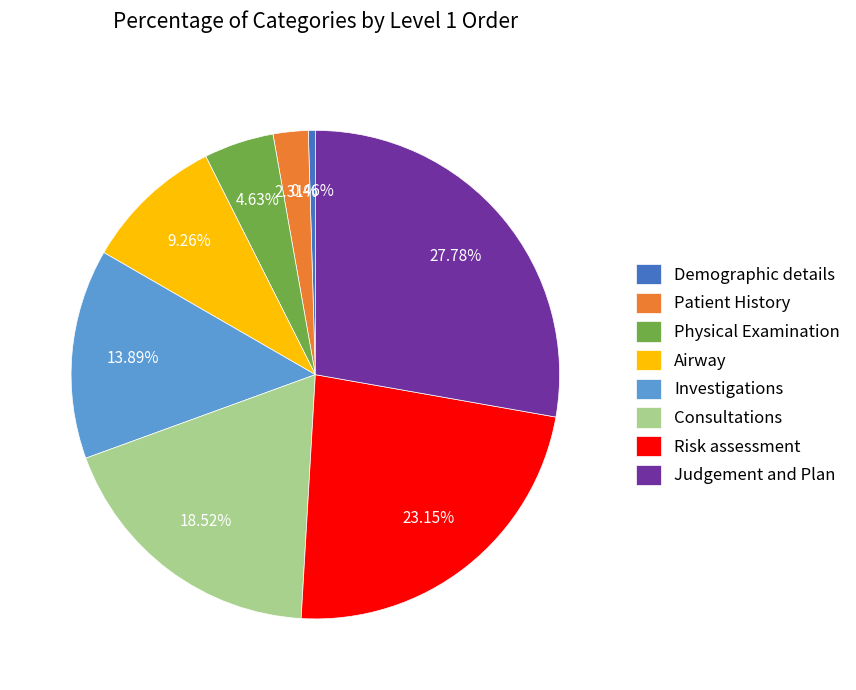

Is it true that Investigations is 8% of the pie?

False